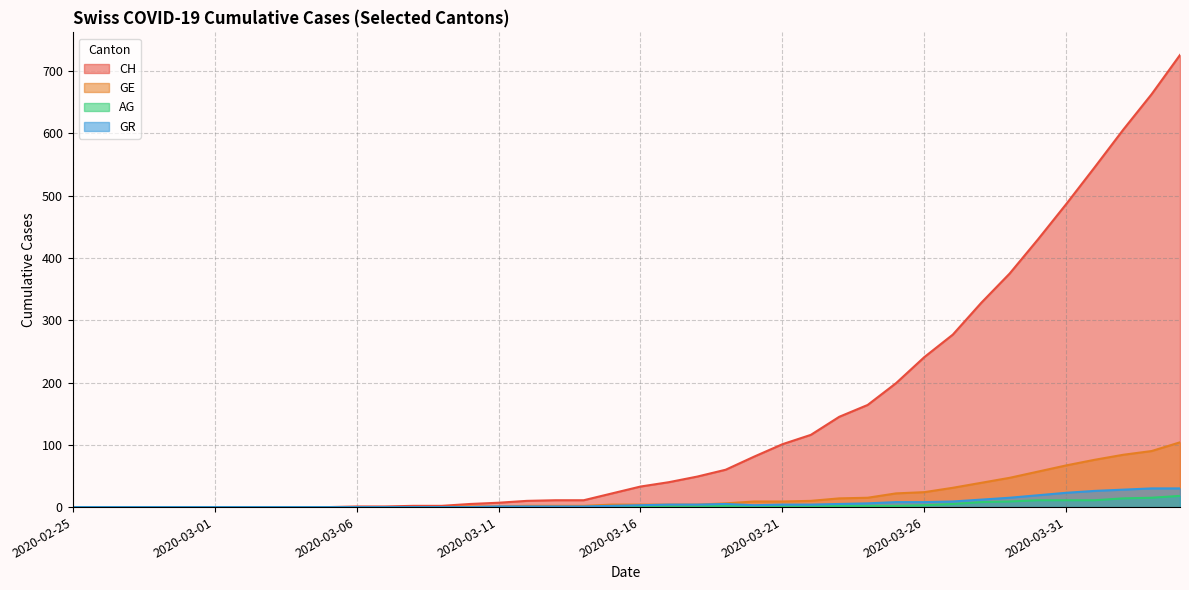

At which label does CH reach its minimum?

2020-02-25